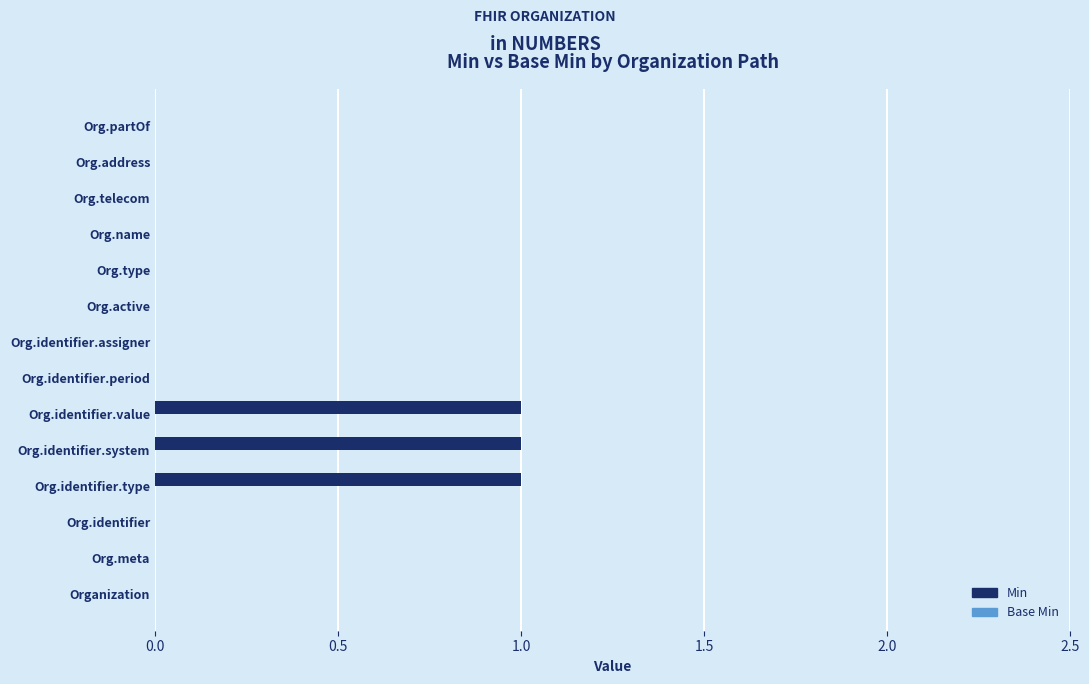

What is the sum of all values?

3